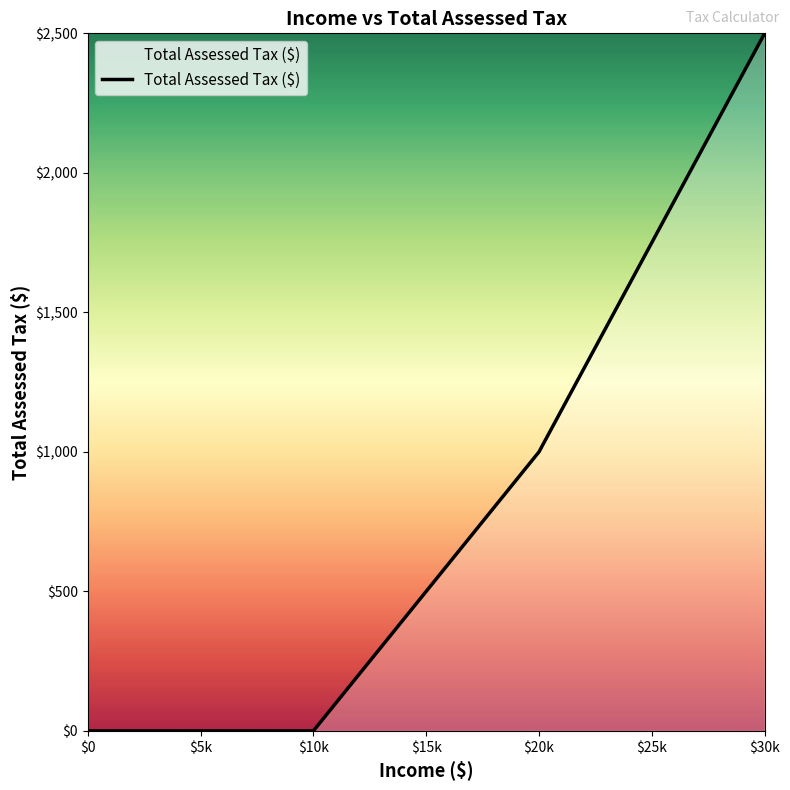

What is the maximum value shown in the chart?

2500